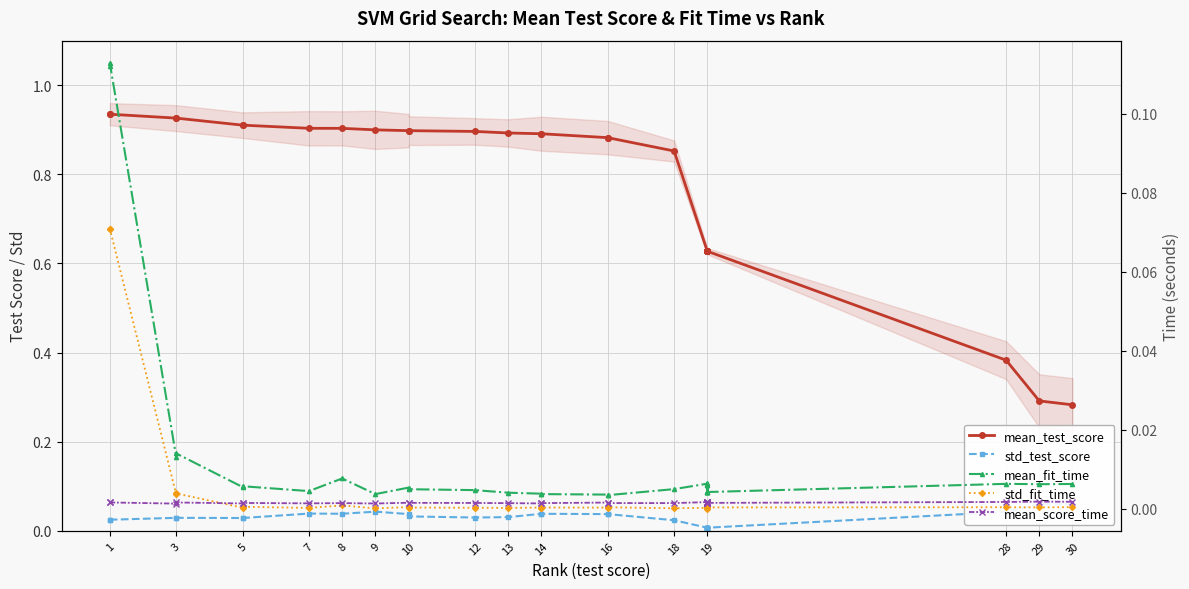

Is this an area chart (filled region under the line)?

No